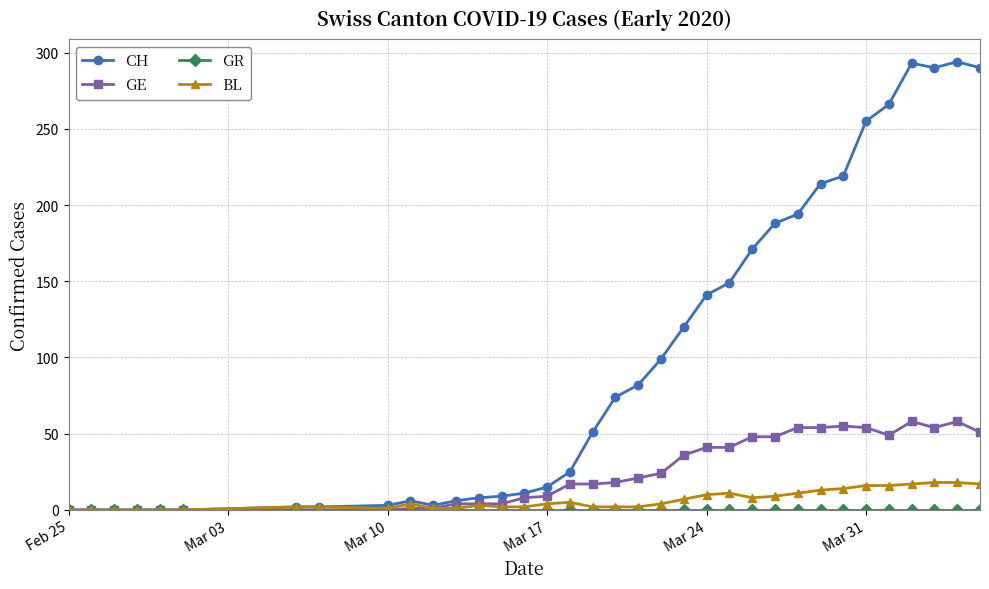

Which series has the largest total across all categories?

CH